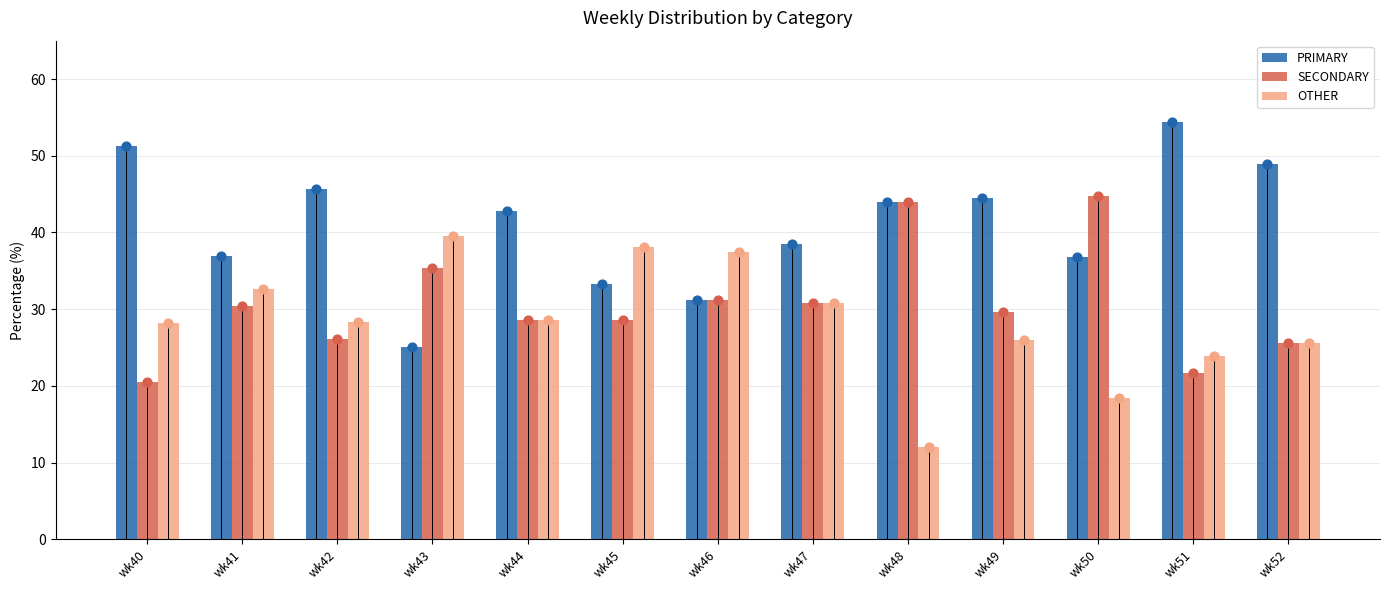

Which series contains the highest Y value?

PRIMARY